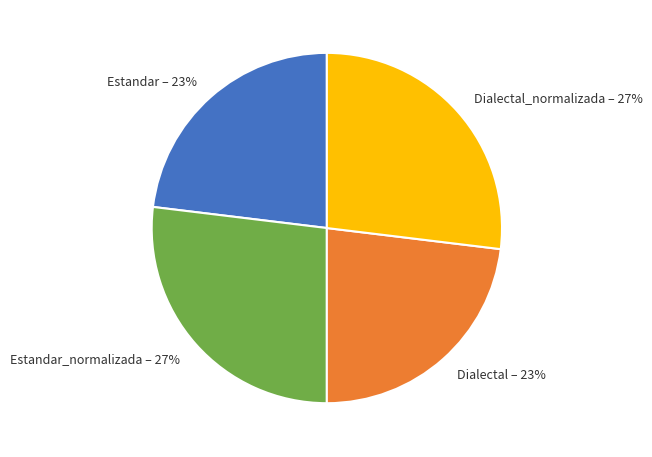

To the nearest percent, what is the difference between the largest and smallest slice percentages?

4%